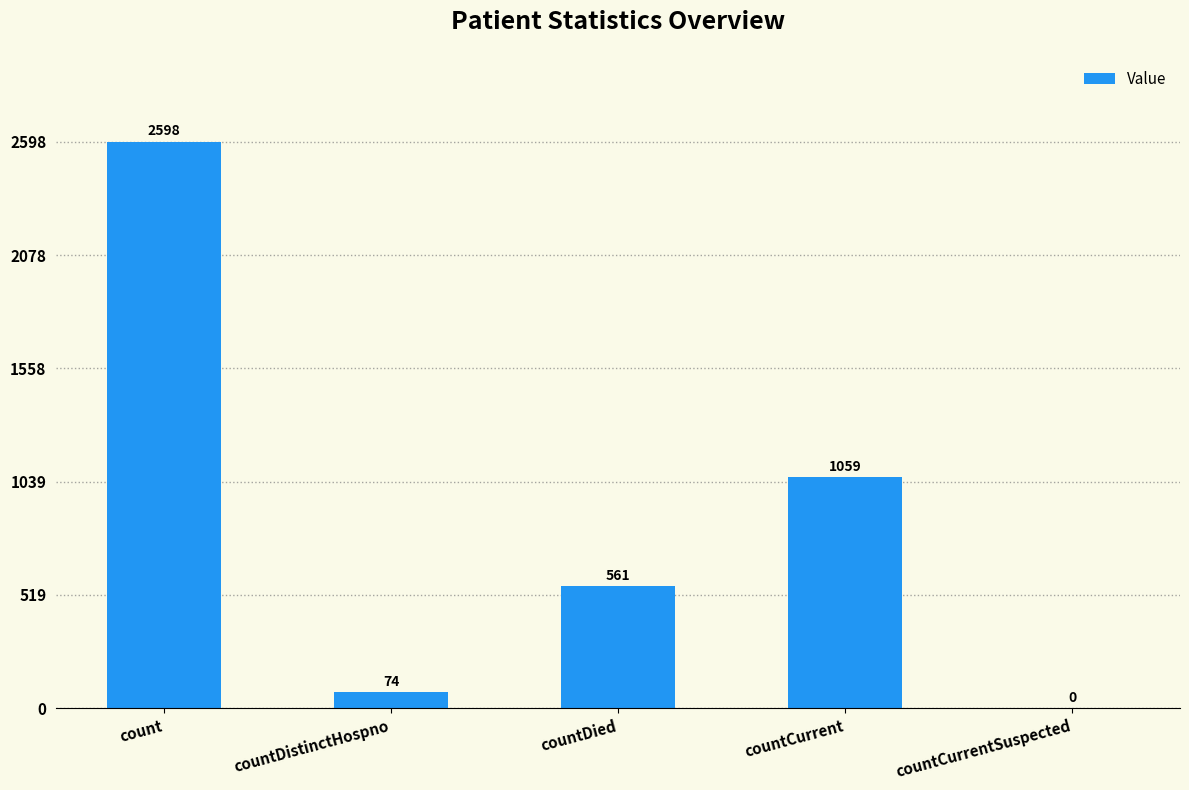

What is the maximum value shown in the chart?

2598